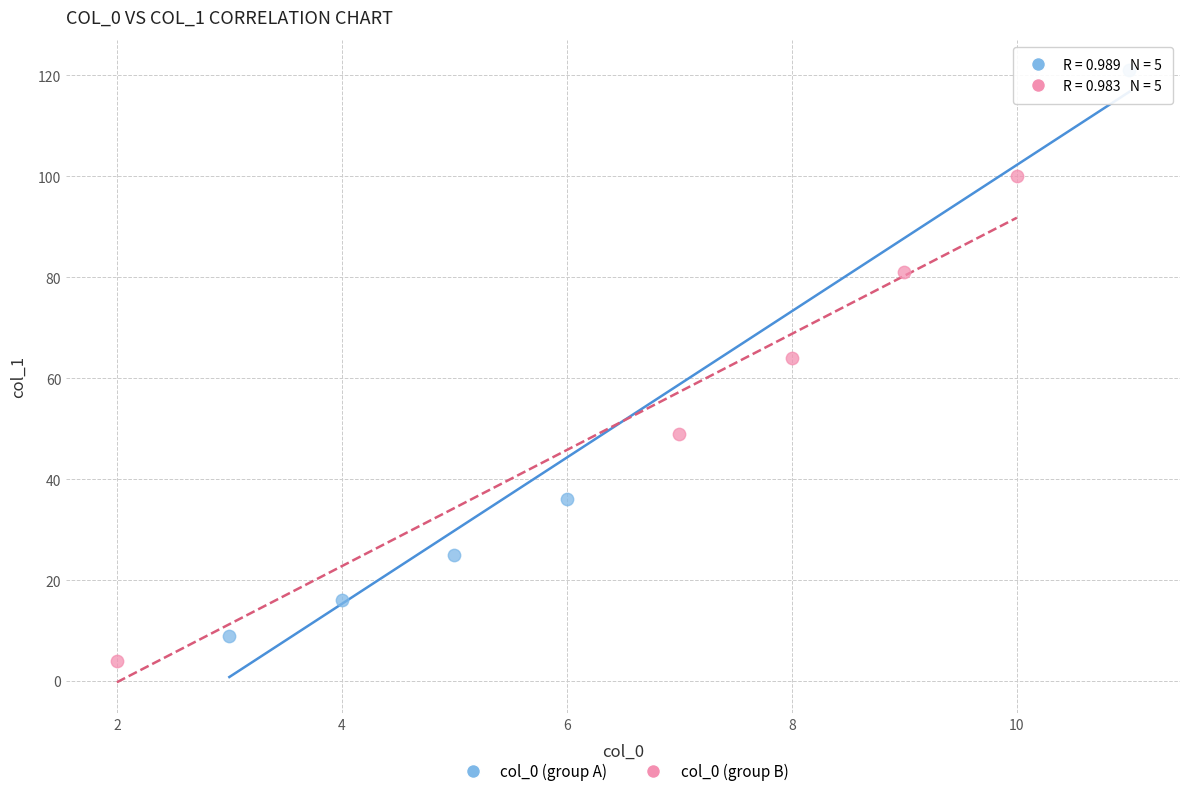

What are all the series names shown in the legend?

col_0 (group A), col_0 (group B)